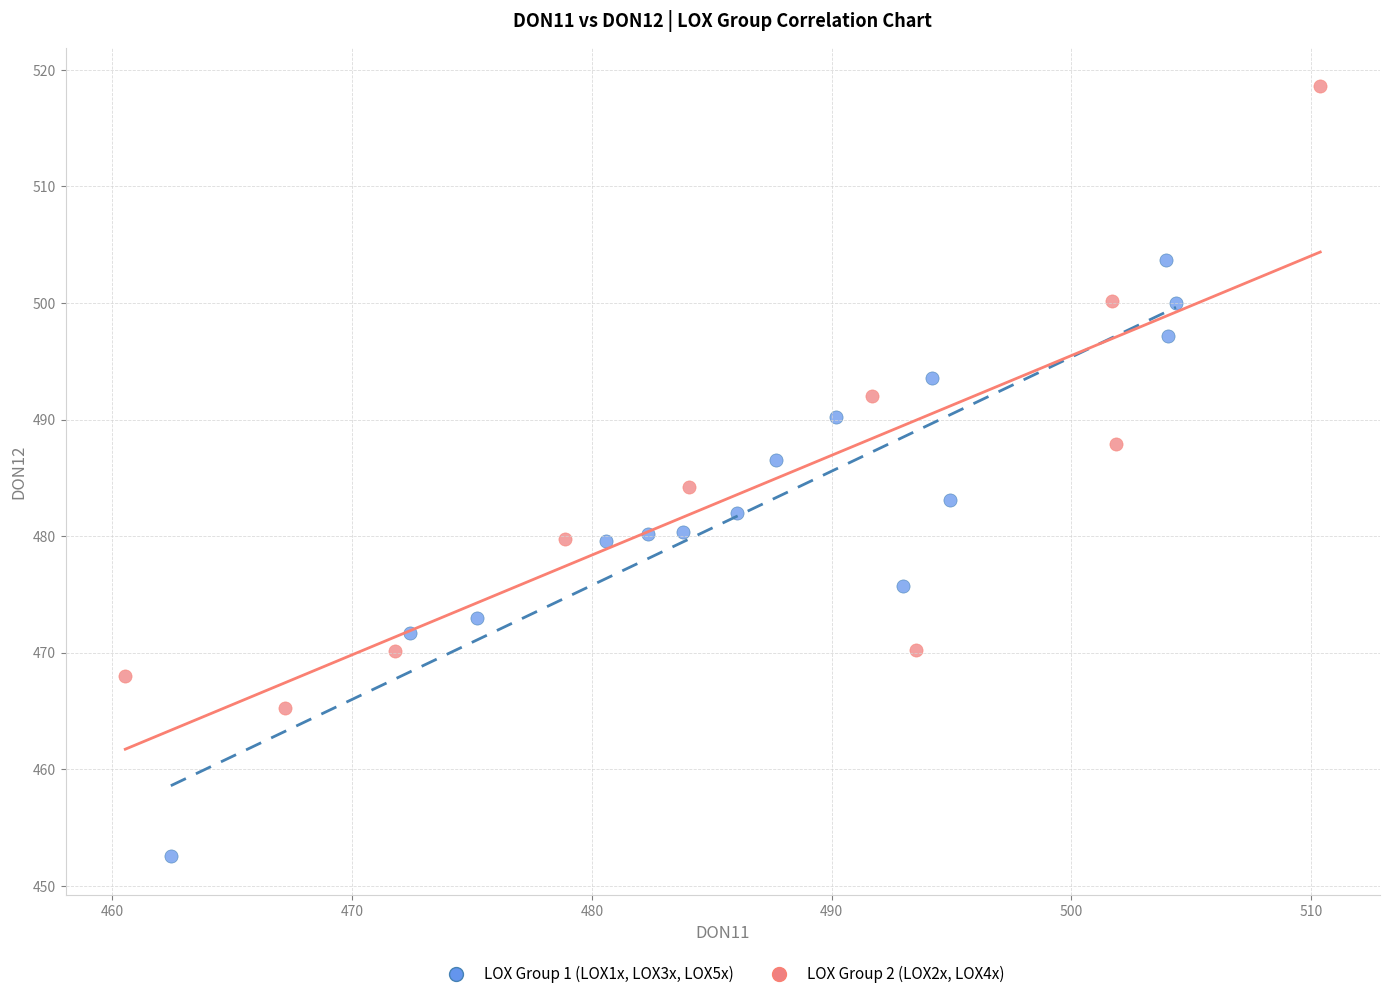

Which series contains the highest Y value?

LOX Group 2 (LOX2x, LOX4x)